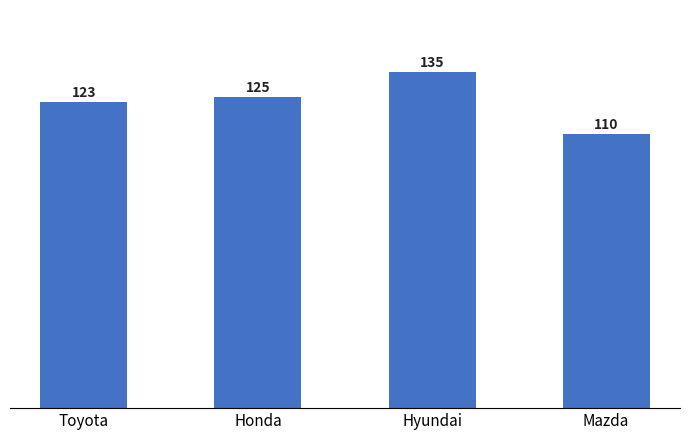

Which category has the lowest value across all series?

Mazda